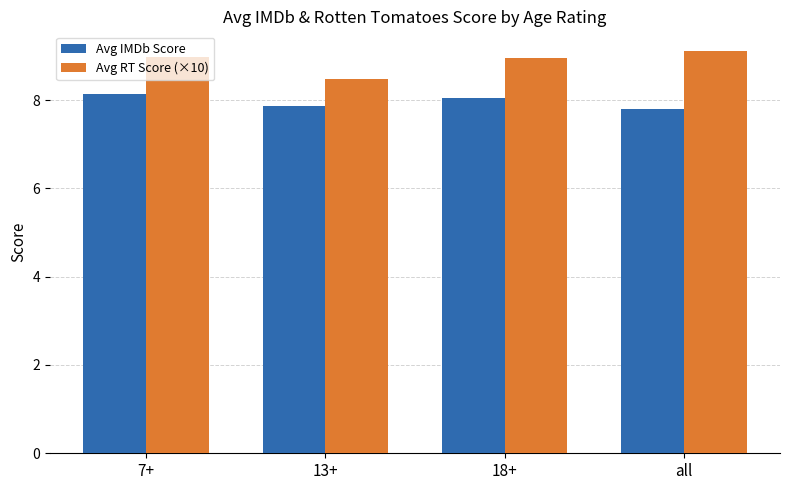

What is the total value across all series at all?

16.9